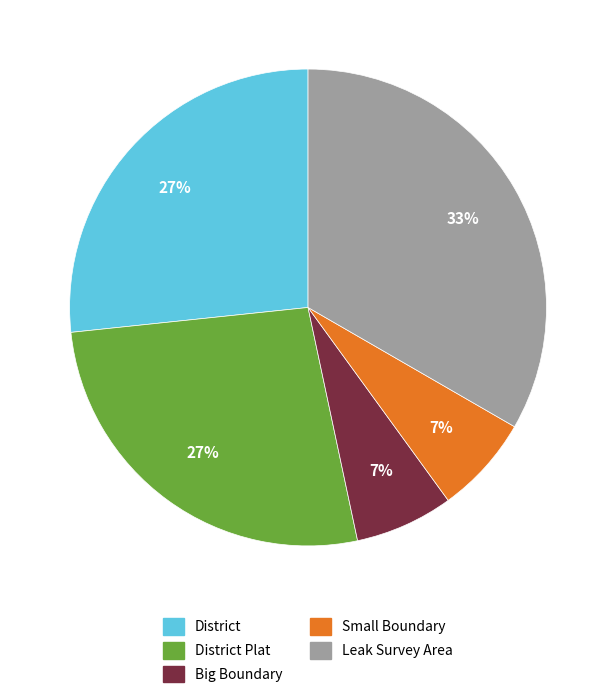

To the nearest percent, what is the average slice percentage?

20%